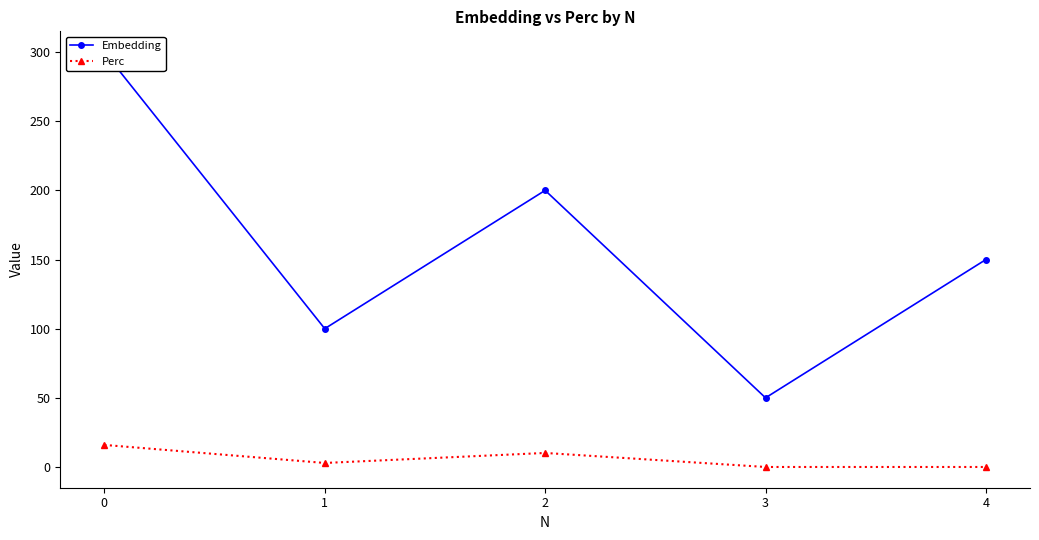

Rank the series at 1 from highest to lowest value.

Embedding, Perc